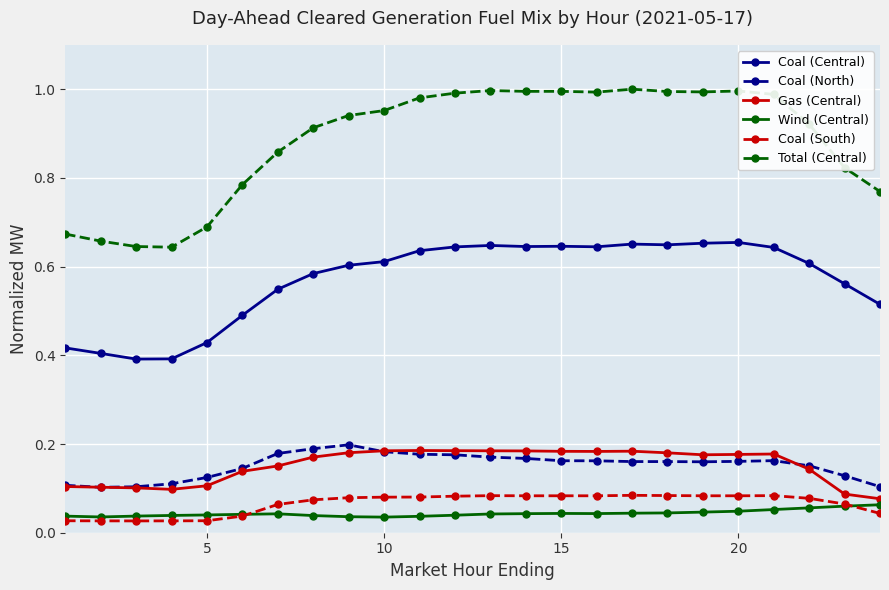

True or false: Total (Central) has more than 2 interior local peaks.

True